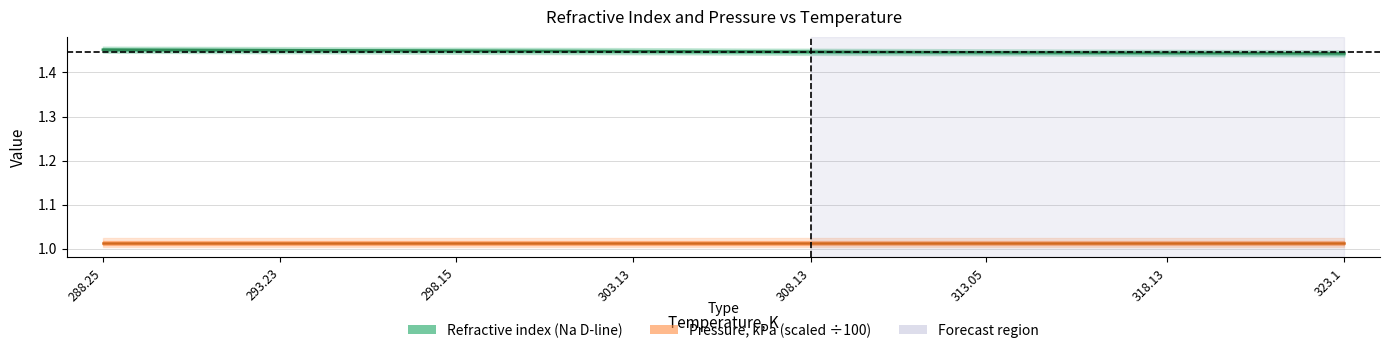

Reading left to right, list all the values displayed in this chart.

288.25=1.5	293.23=1.5	298.15=1.4	303.13=1.4	308.13=1.4	313.05=1.4	318.13=1.4	323.1=1.4